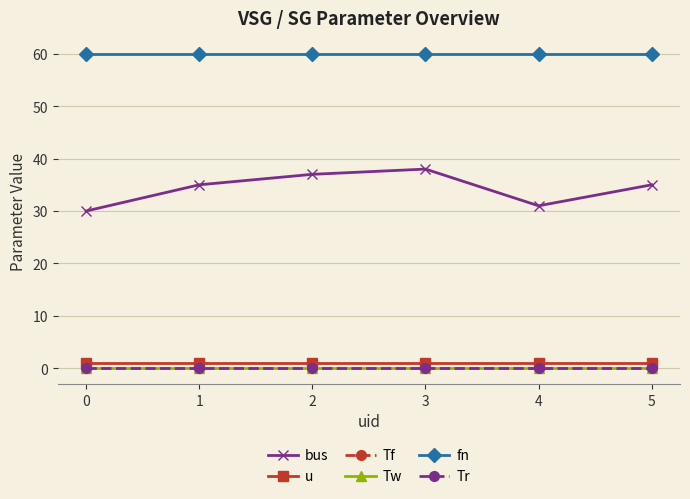

What is the spread (max minus min) of values at 0?

60.0